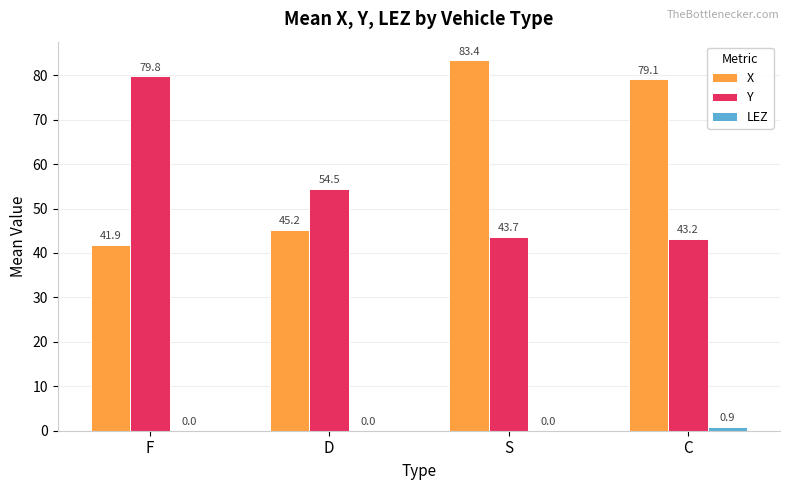

Which series has the largest range (max minus min)?

X